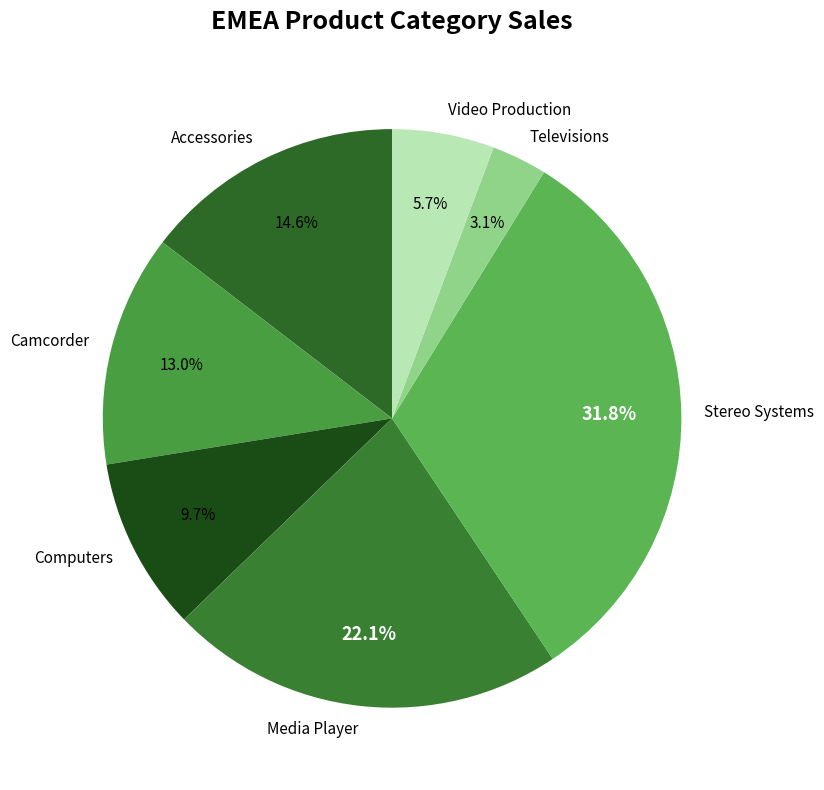

To the nearest percent, what portion does Computers represent?

10%